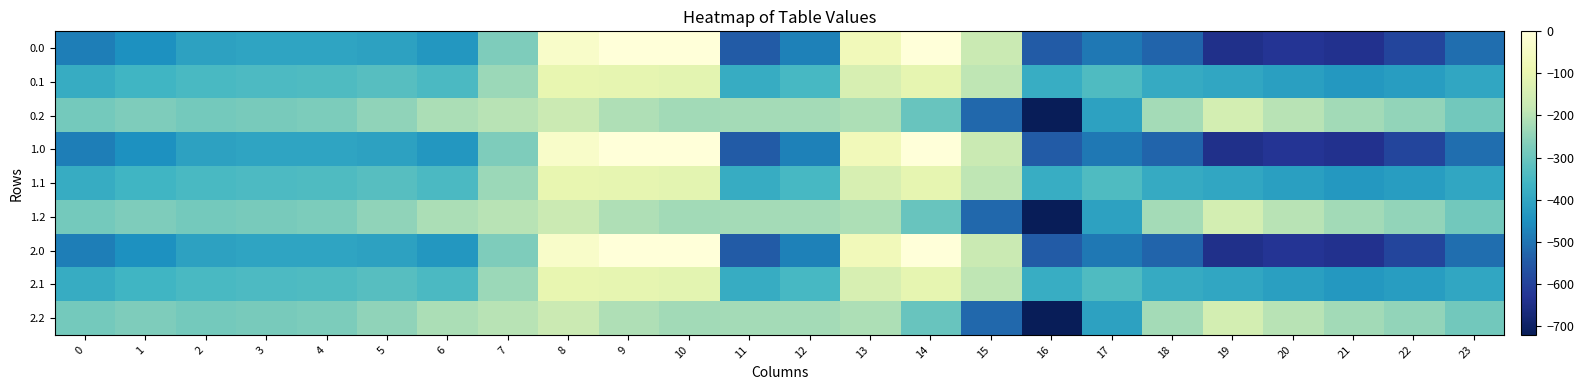

Rank the series at 15 from highest to lowest value.

0.0, 1.0, 2.0, 0.1, 1.1, 2.1, 0.2, 1.2, 2.2